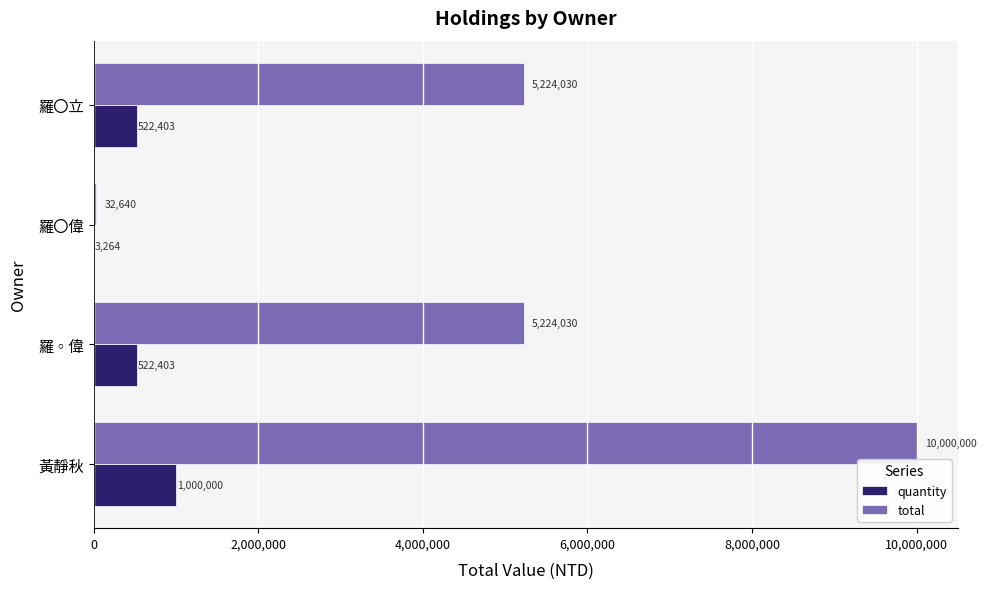

Count the number of categories in the chart.

4